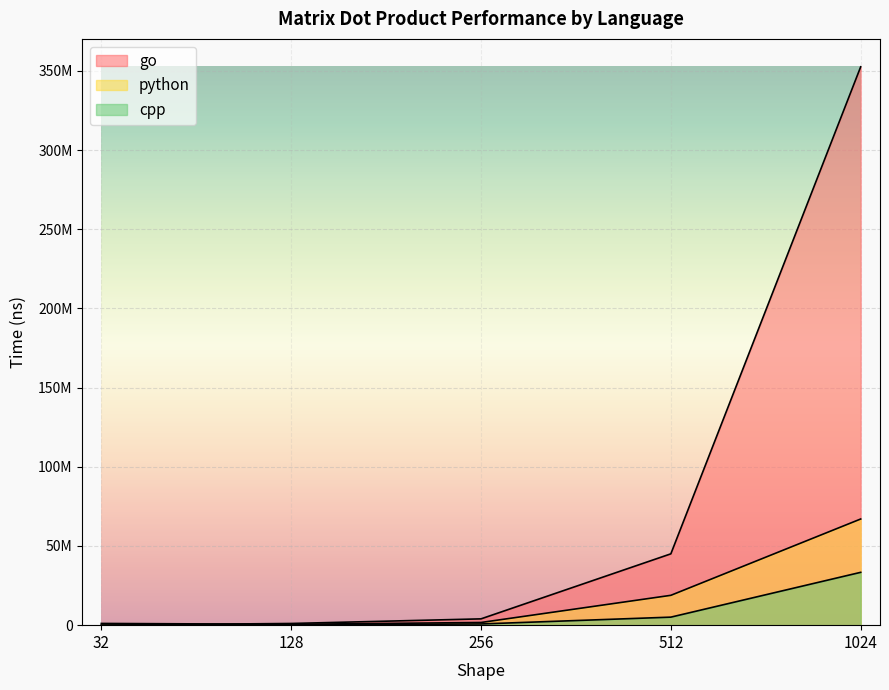

At which label is go closest to 176280927?

512